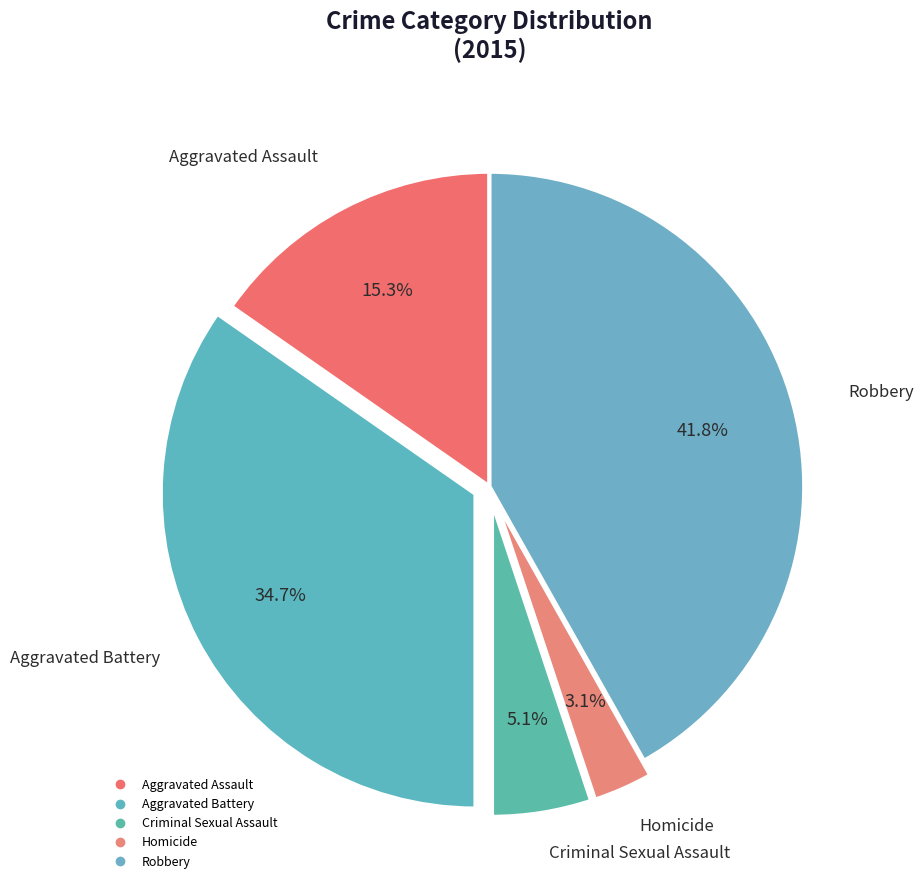

How many segments does this pie chart have?

5